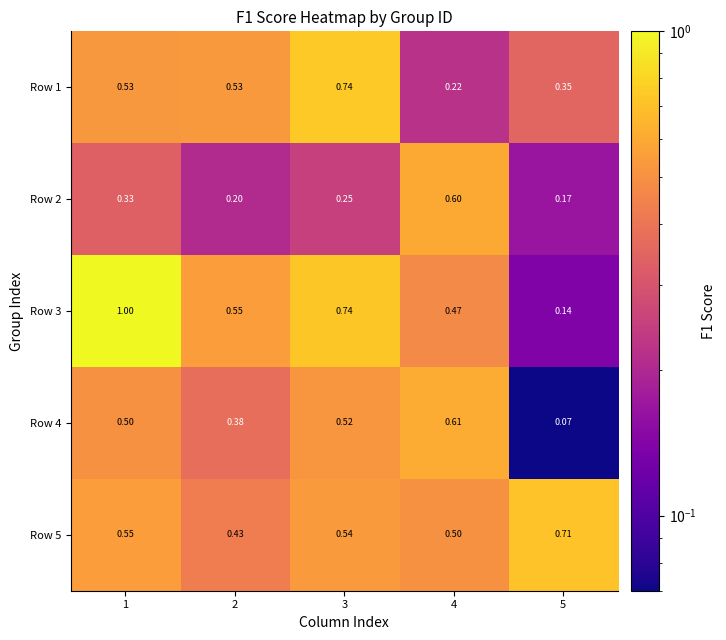

Which category has the lowest value across all series?

5